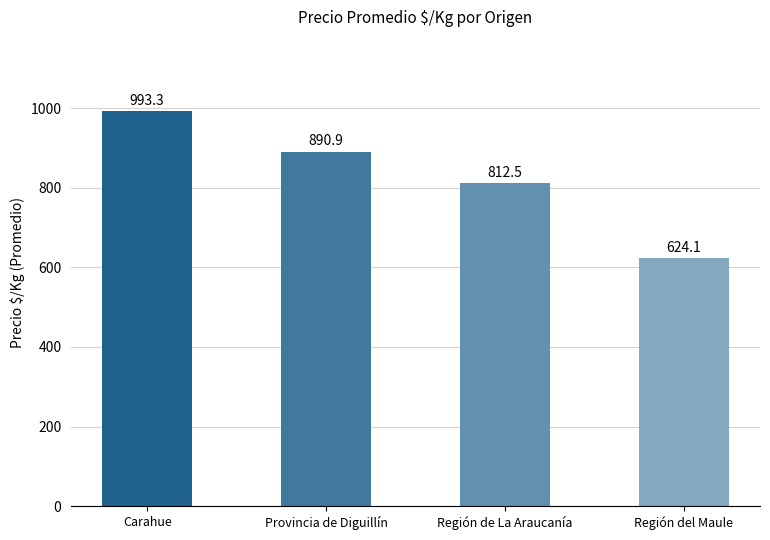

What value does the data have at Carahue?

993.3